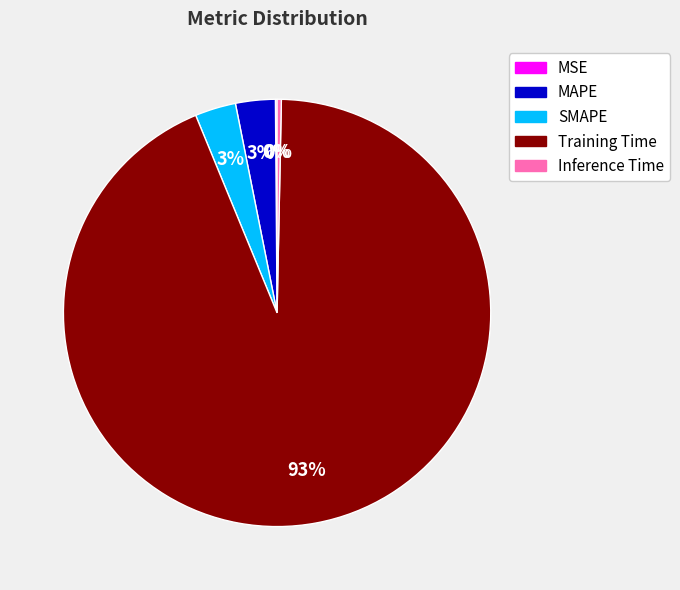

Do MAPE and Inference Time together represent more than half of the pie?

No